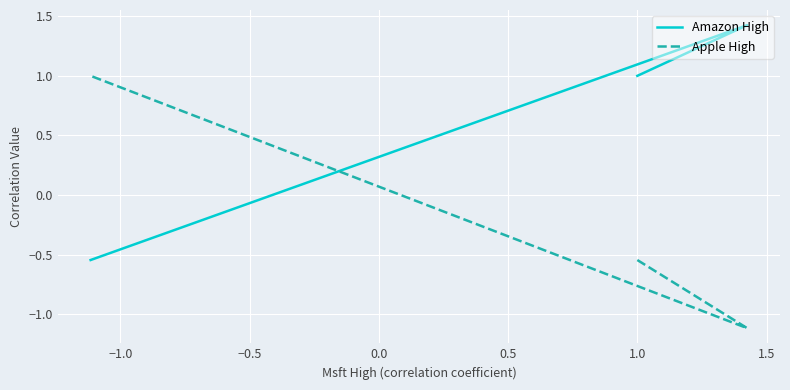

Which series has the largest total across all categories?

Amazon High